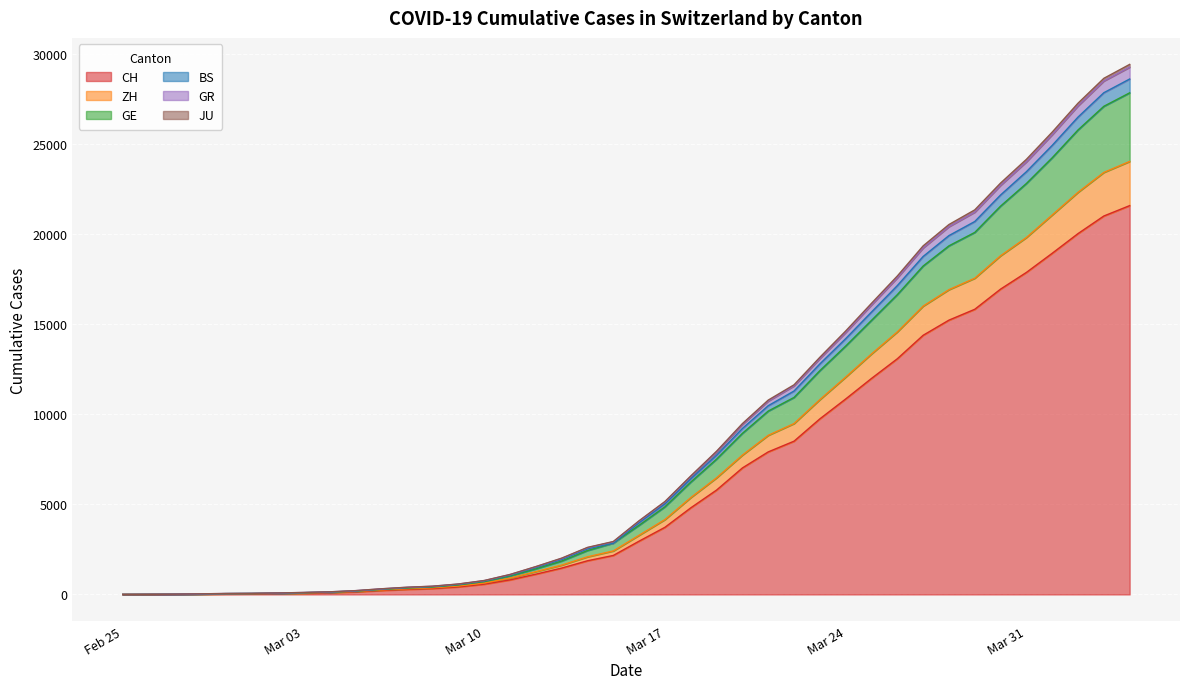

How many positive values does the JU series have?

39